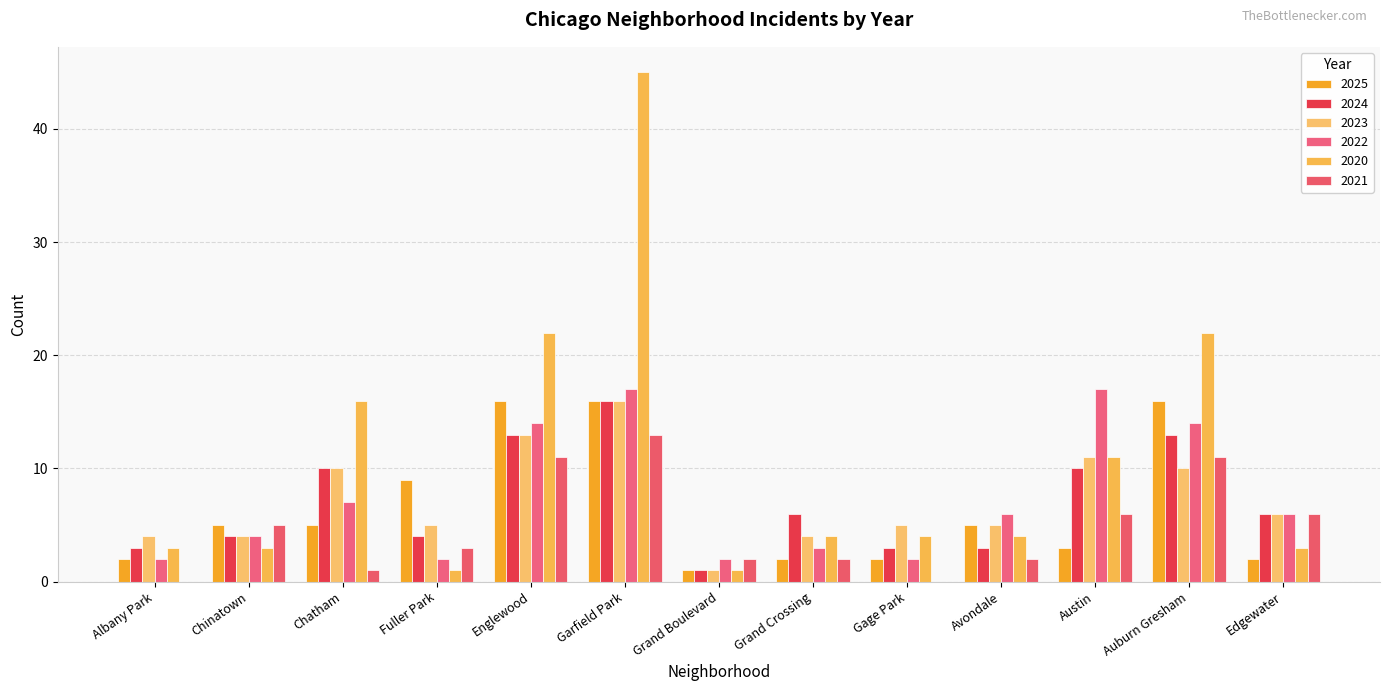

How many groups of bars are there?

13